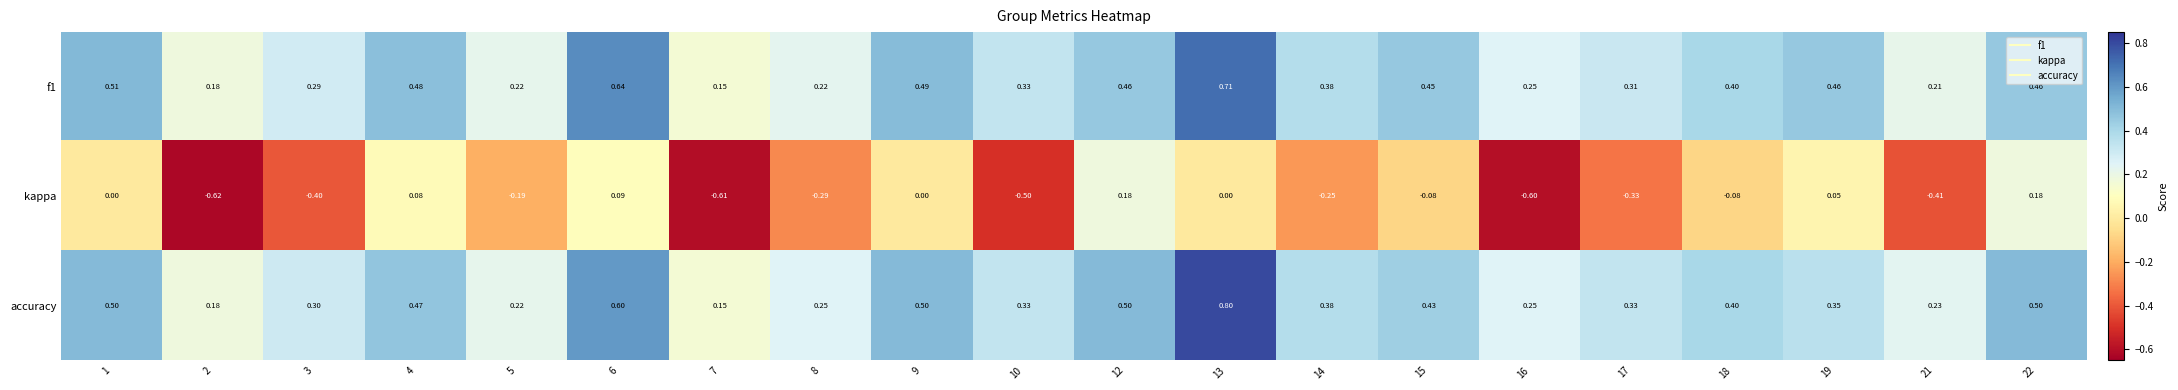

Which series has the largest range (max minus min)?

kappa